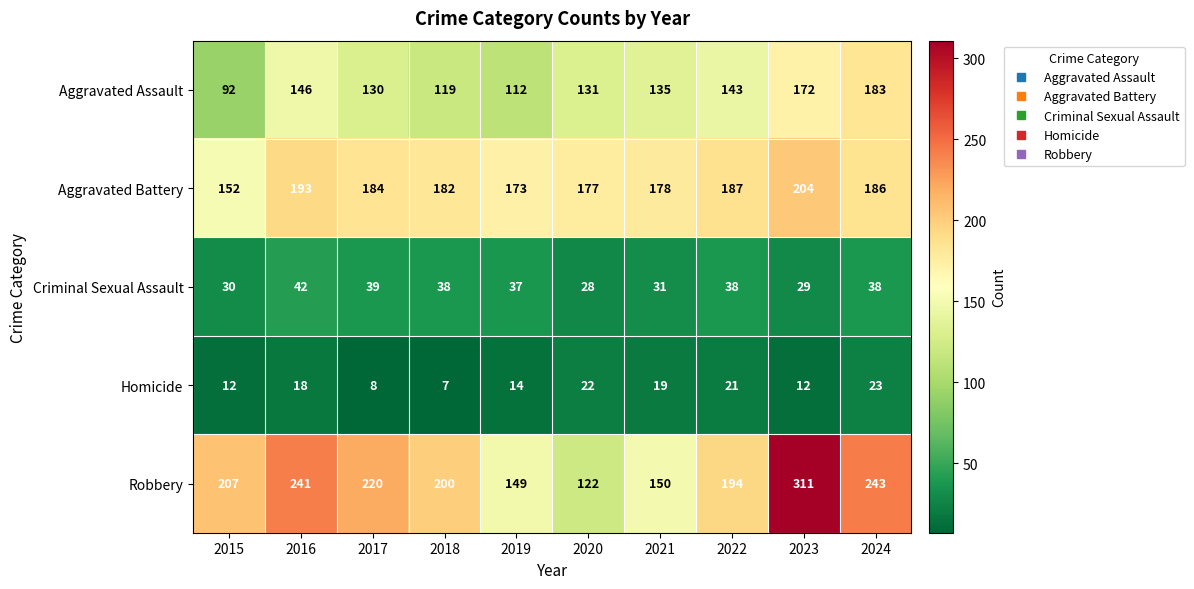

At how many categories does at least one series exceed 172?

10